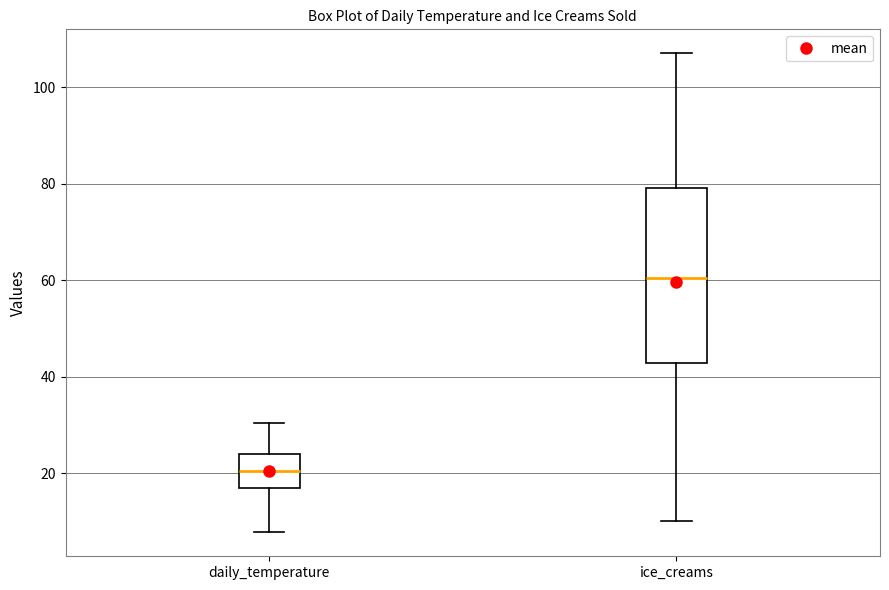

Which box has the highest median line?

ice_creams